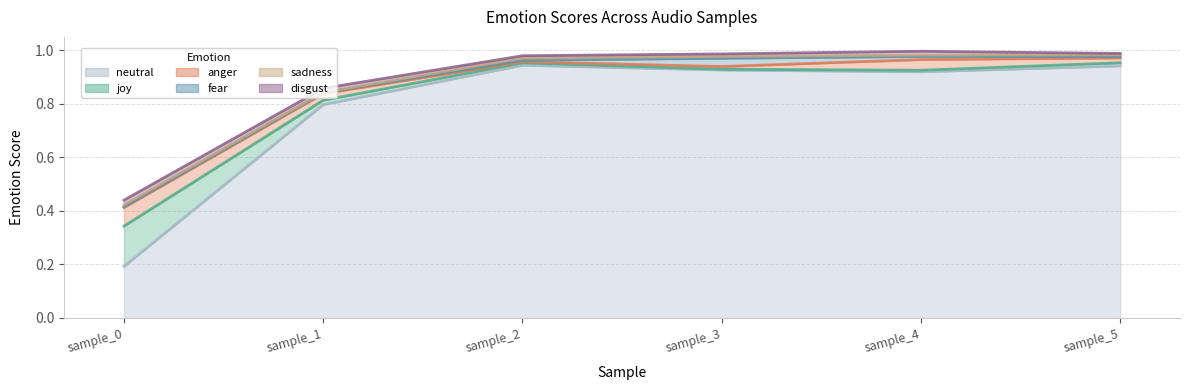

True or false: anger and neutral cross at least once.

False